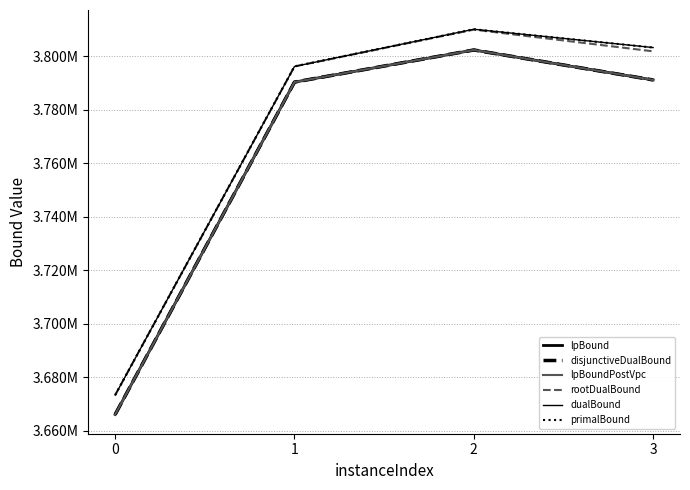

What is the approximate value of dualBound at 1?

3796143.0